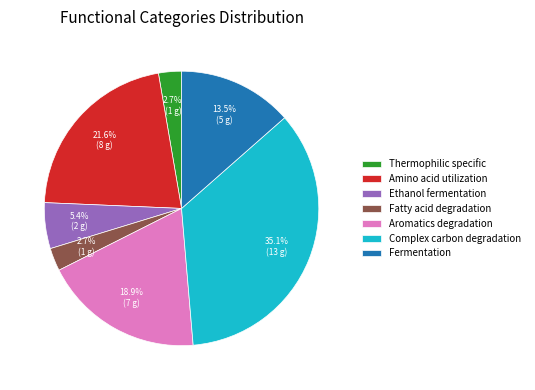

Which slice is the largest?

Complex carbon degradation